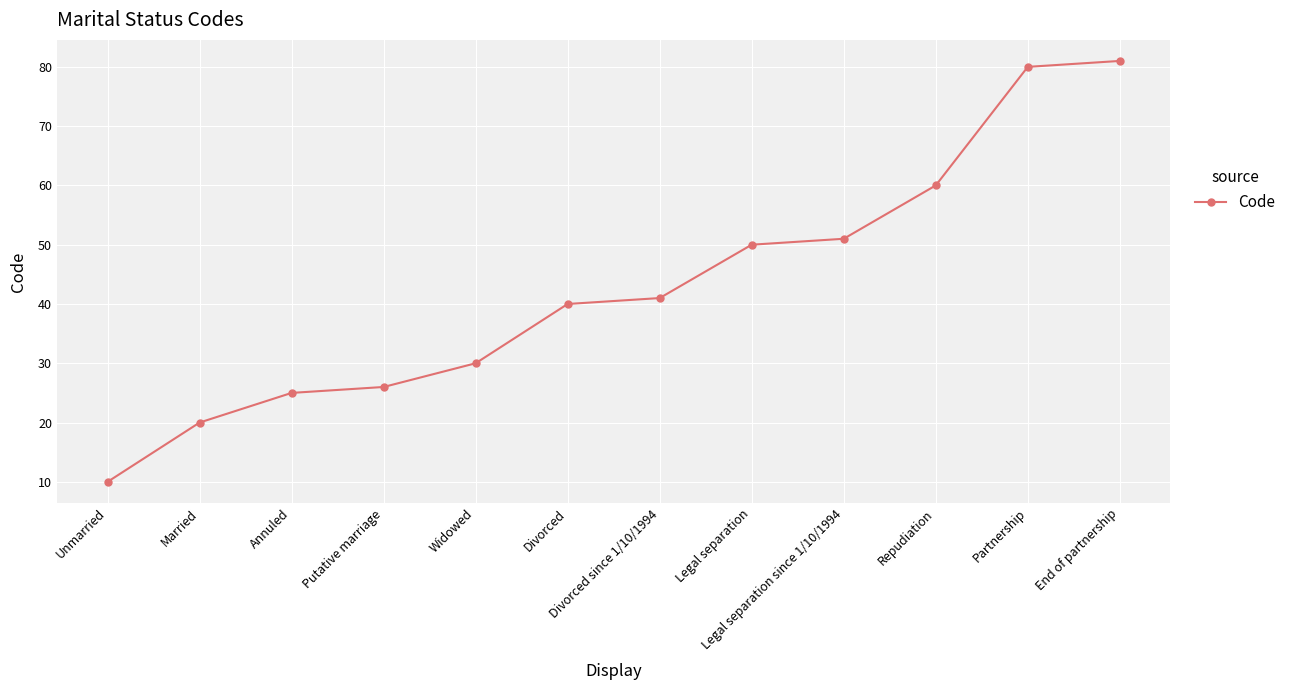

What is the average value?

43